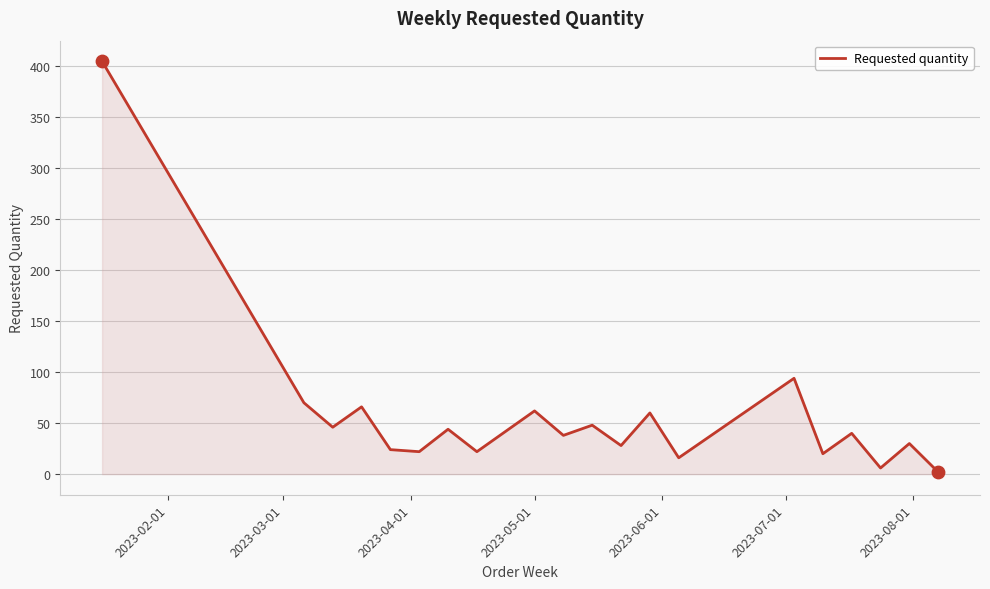

What is the difference between the maximum and minimum values?

403